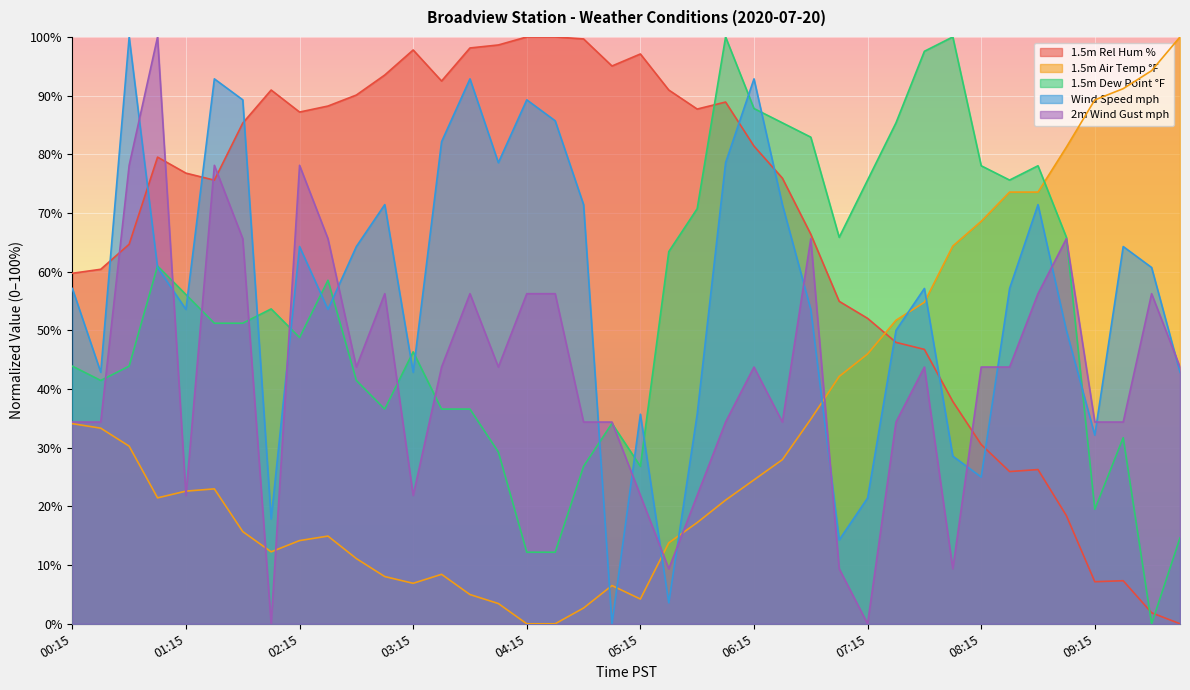

True or false: 1.5m Air Temp °F and 2m Wind Gust mph cross at least once.

True